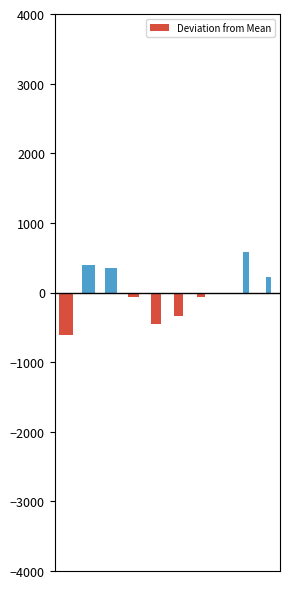

What is the greatest value displayed?

584.7